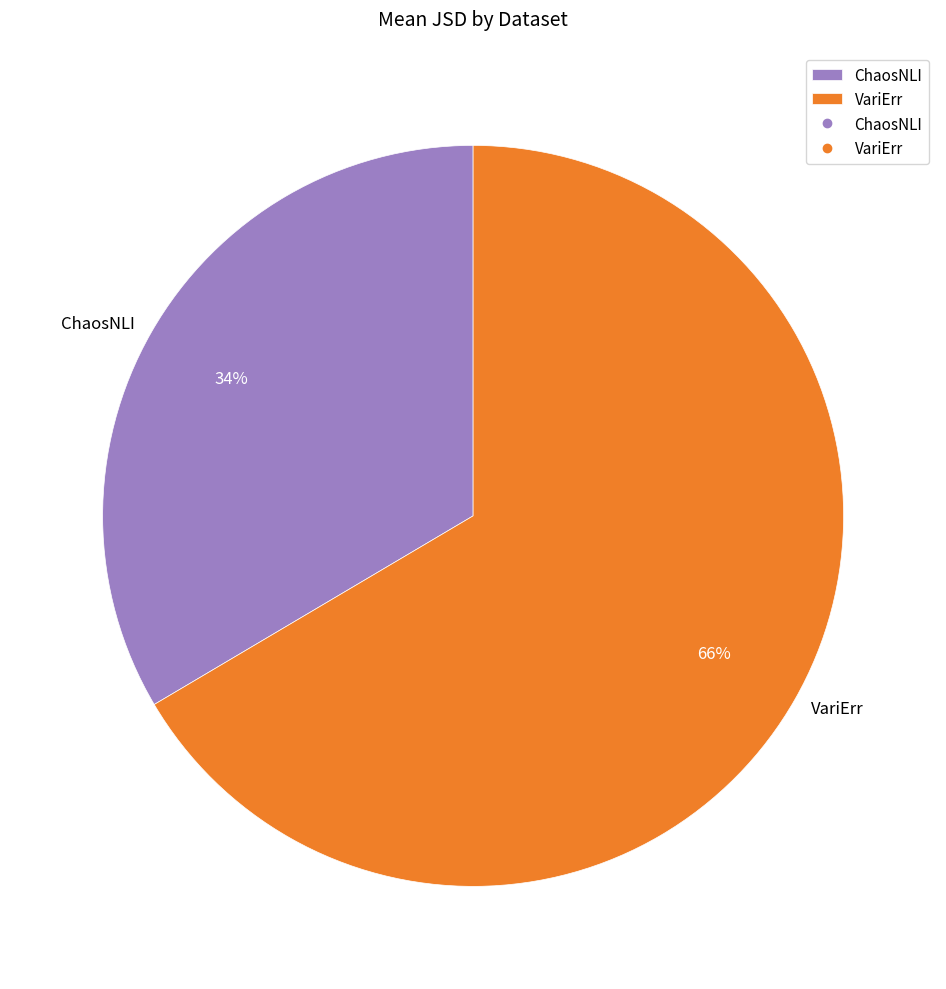

Between VariErr and ChaosNLI, which is larger?

VariErr